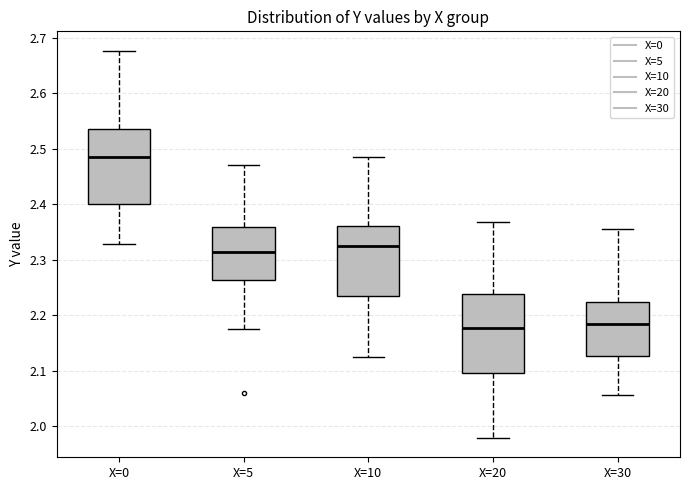

Reading left to right, read every box against the y-axis: the position of its median line, the range the box covers, and the ends of its whiskers. The values are not printed on the chart, so give them approximately, as read against the axis.

X=0: median 2.48, box 2.40 to 2.54, whiskers 2.33 to 2.68
X=5: median 2.31, box 2.26 to 2.36, whiskers 2.17 to 2.47
X=10: median 2.32, box 2.24 to 2.36, whiskers 2.12 to 2.48
X=20: median 2.18, box 2.10 to 2.24, whiskers 1.98 to 2.37
X=30: median 2.18, box 2.13 to 2.22, whiskers 2.06 to 2.35